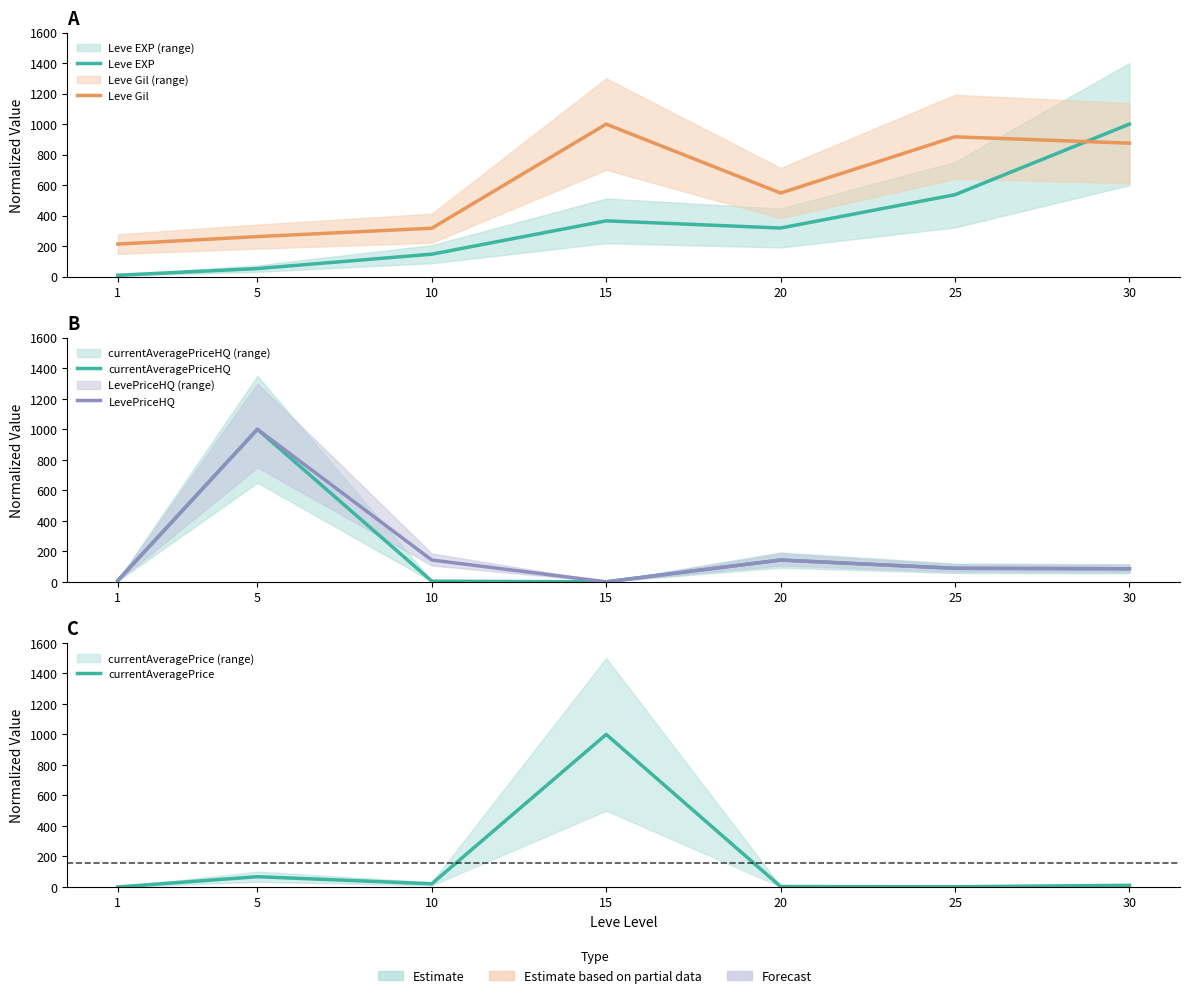

Which has a higher value, 25 or 10?

25